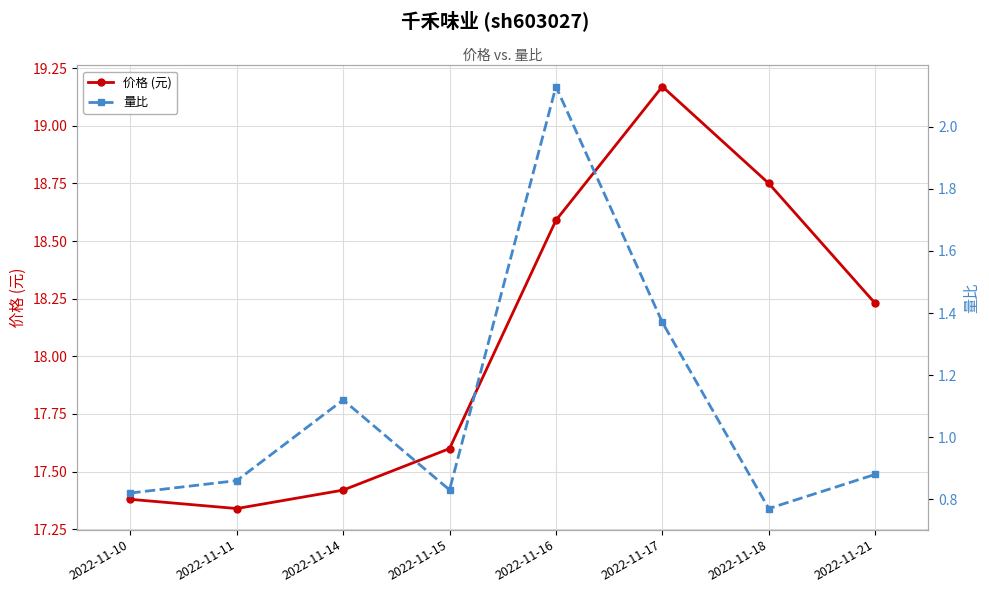

The value of 量比 at 2022-11-17 is 0.9. True or false?

False